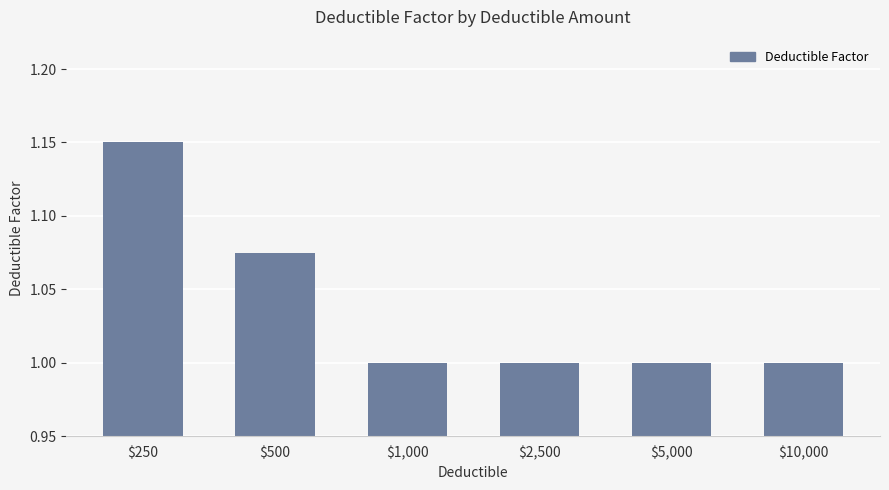

The chart shows a value of 0.2 at $5,000. True or false?

False